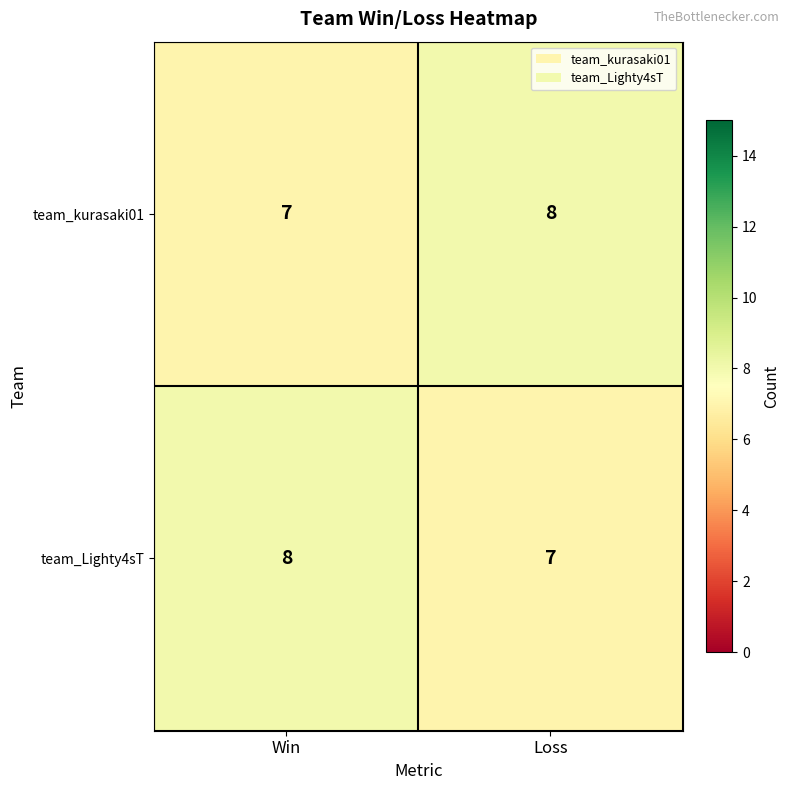

Where is team_Lighty4sT nearest to the value 7?

Loss